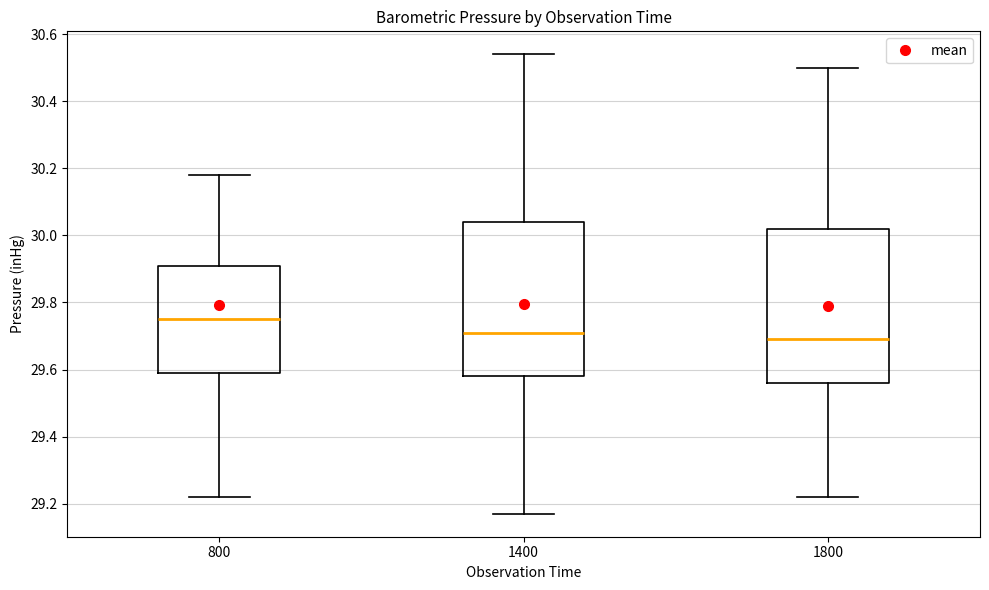

Which box has the highest median line?

800